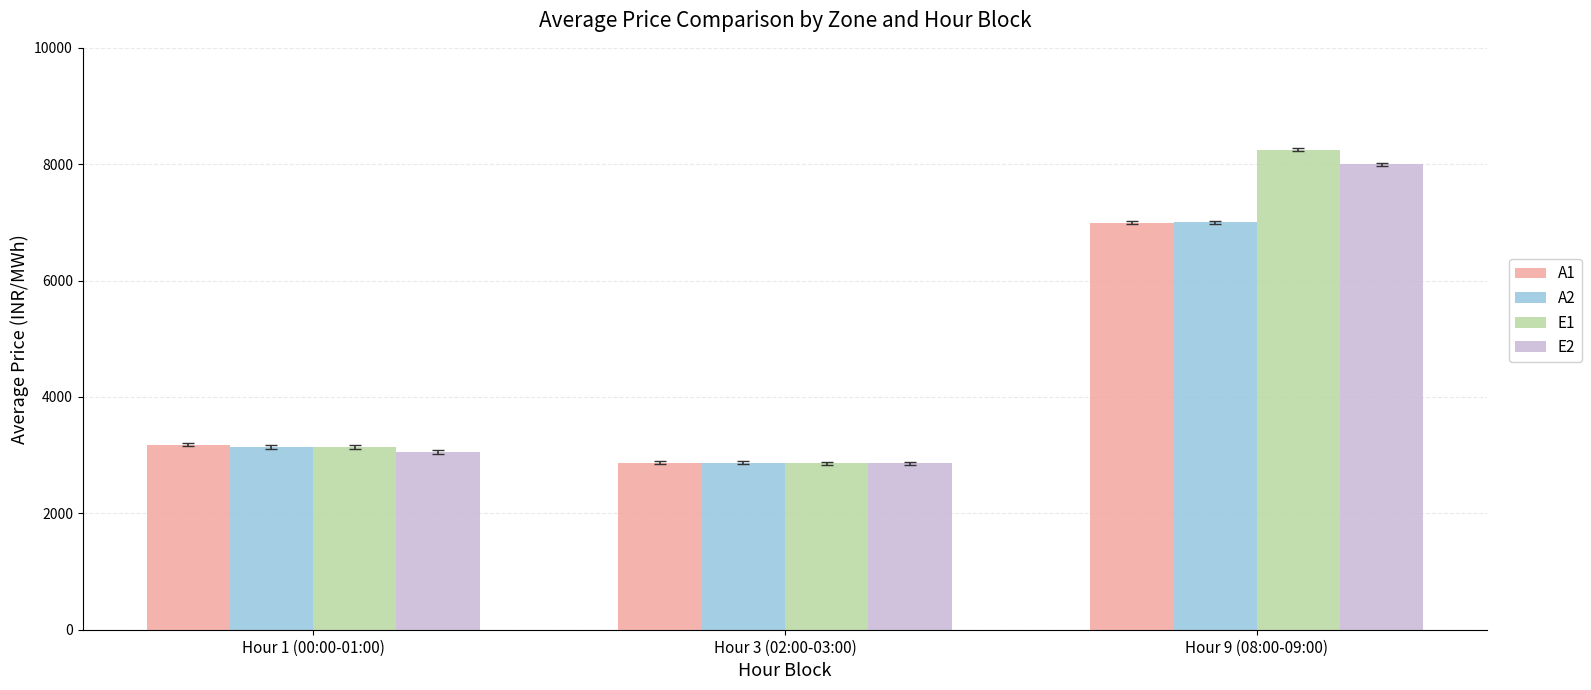

How many groups of bars are there?

3